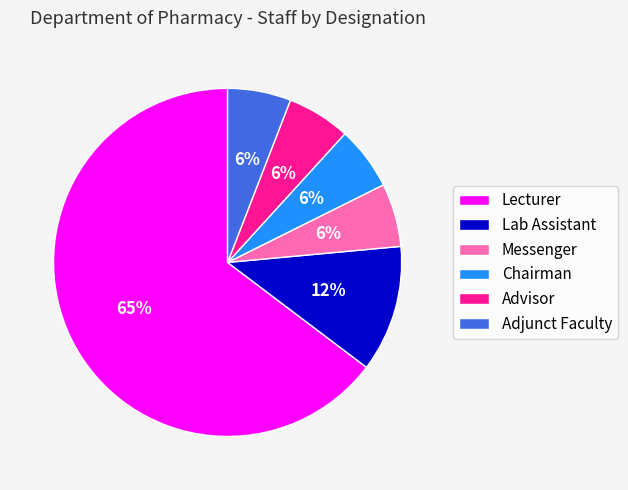

What is the ratio of the value at Adjunct Faculty to the value at Advisor?

1.0